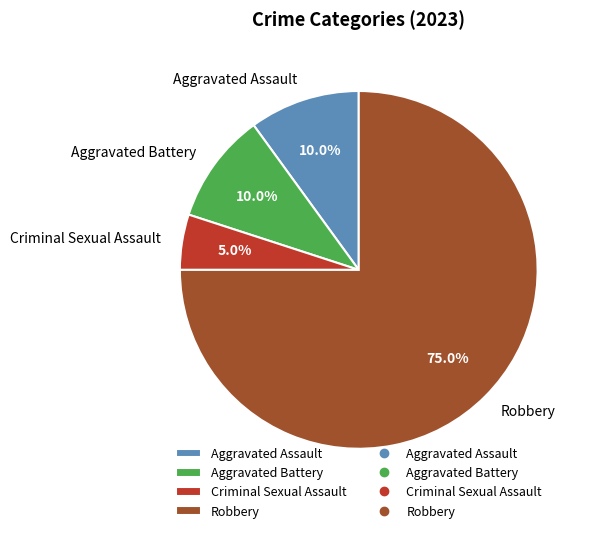

Combined, what portion of the pie is Robbery and Aggravated Battery?

85.0%